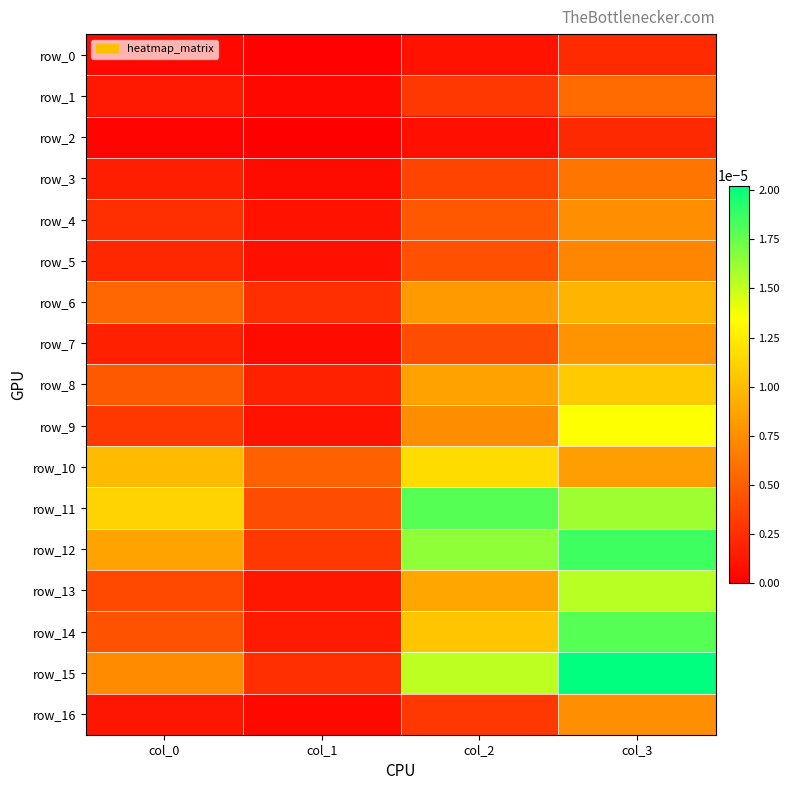

Is it true that row_0 equals 0.0 at col_1?

False